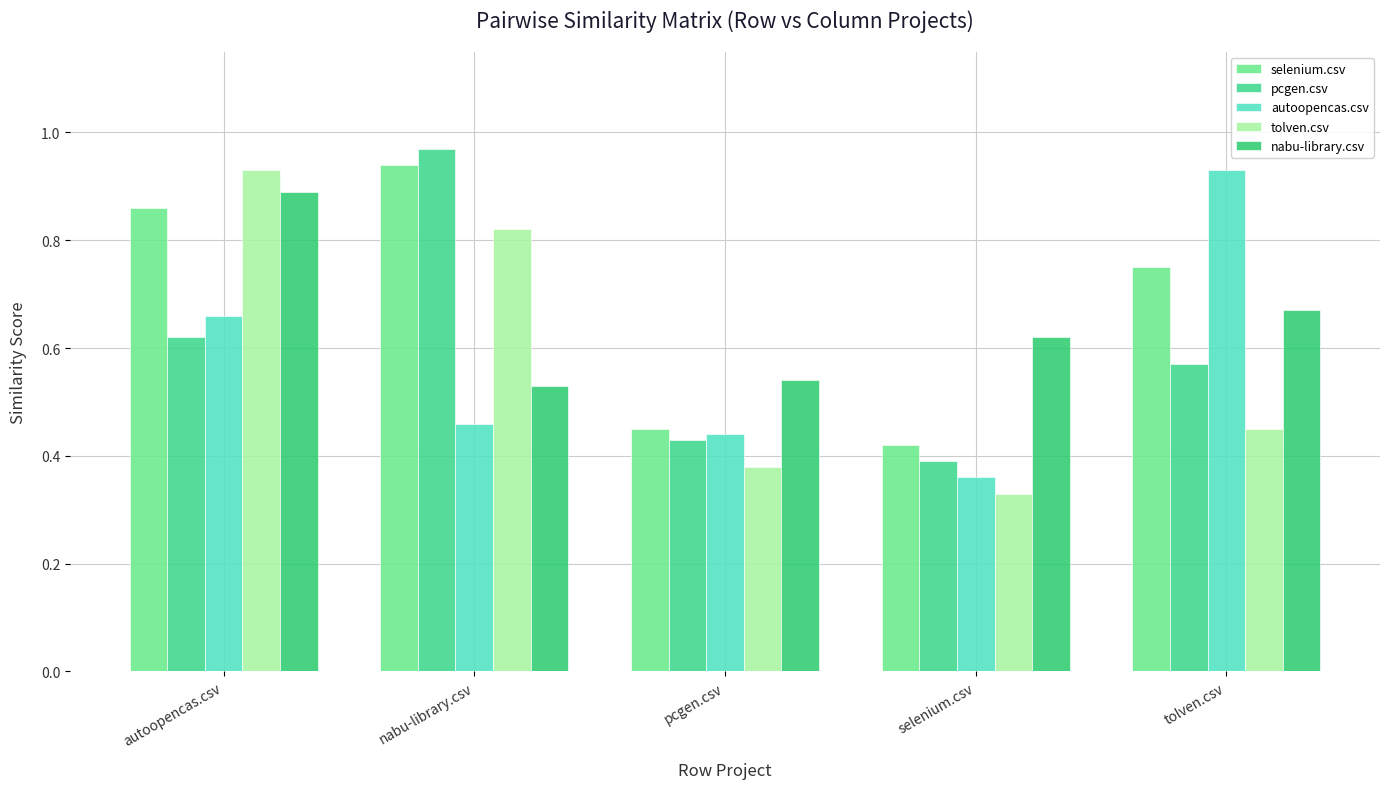

Is the value of pcgen.csv at nabu-library.csv greater than the value of tolven.csv at tolven.csv?

Yes